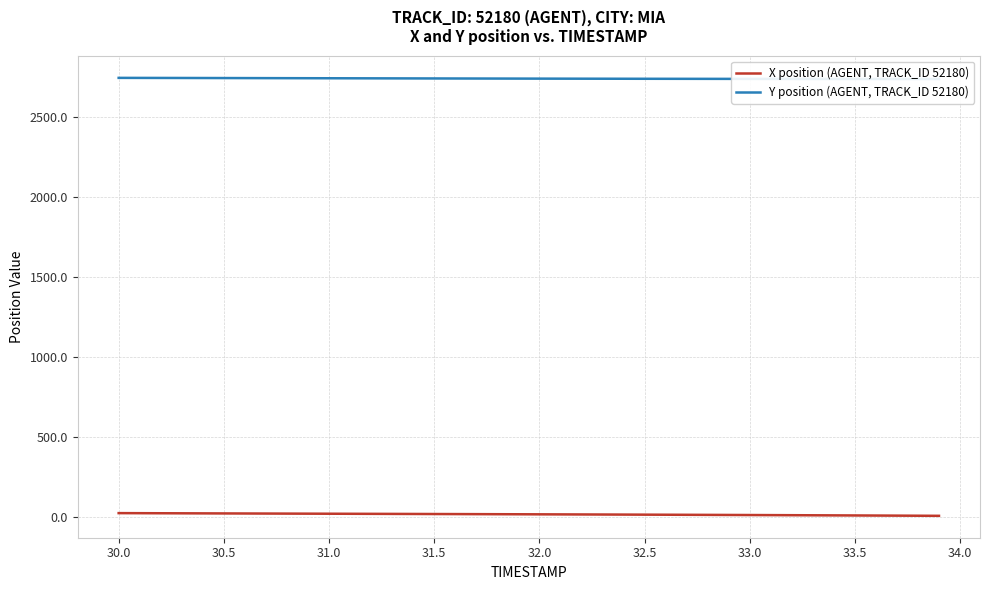

At which label does X position (AGENT, TRACK_ID 52180) first exceed 18?

30.0